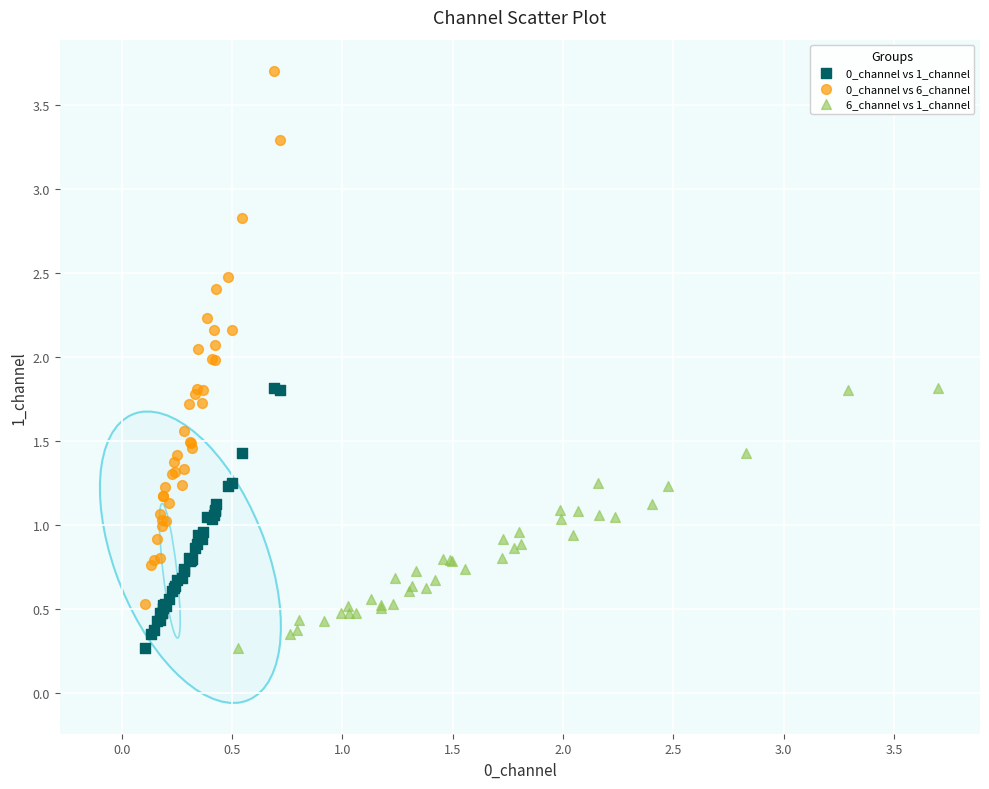

Which series has the largest Y range (max minus min)?

0_channel vs 6_channel